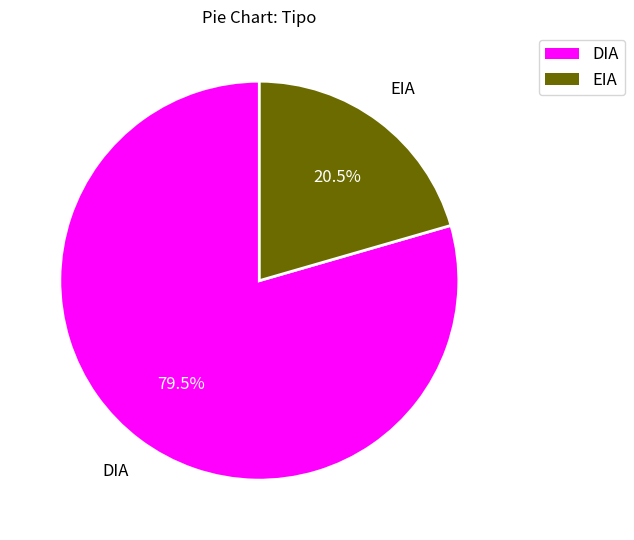

Which slice represents more than half of the pie?

DIA